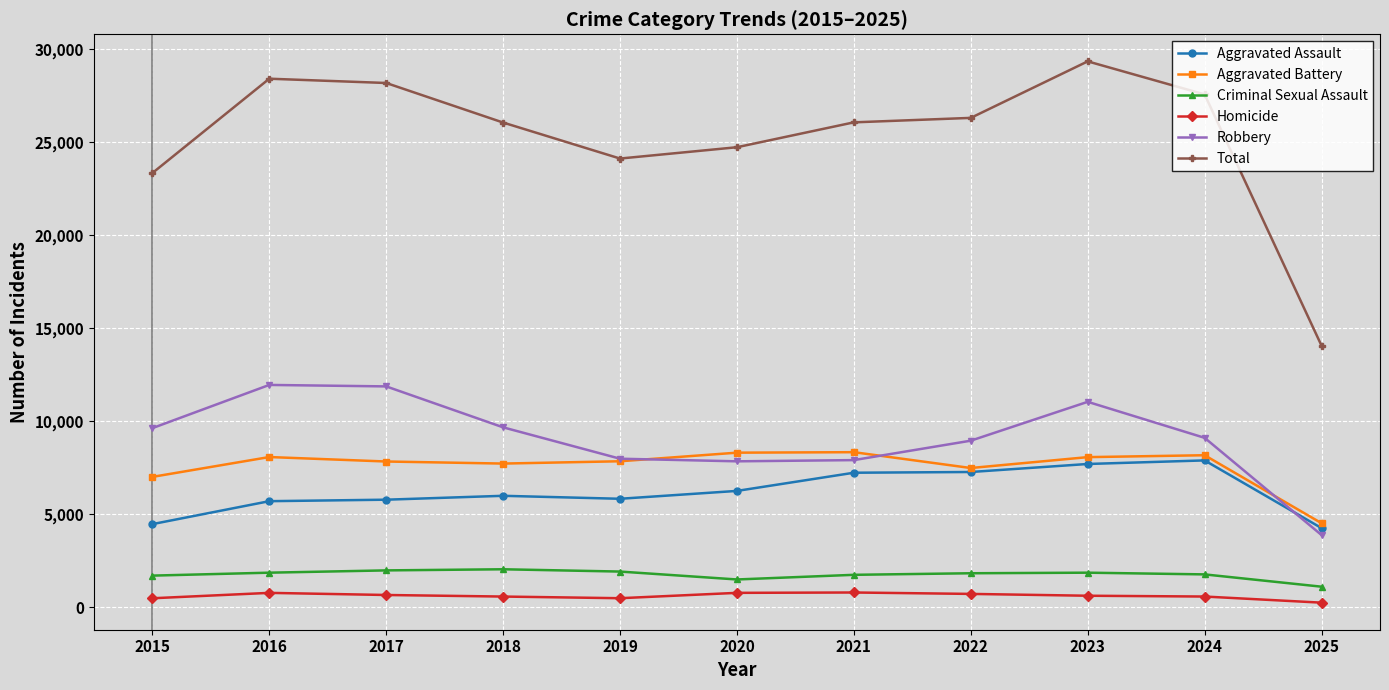

What is the difference between the maximum and minimum values in the Robbery series?

8066